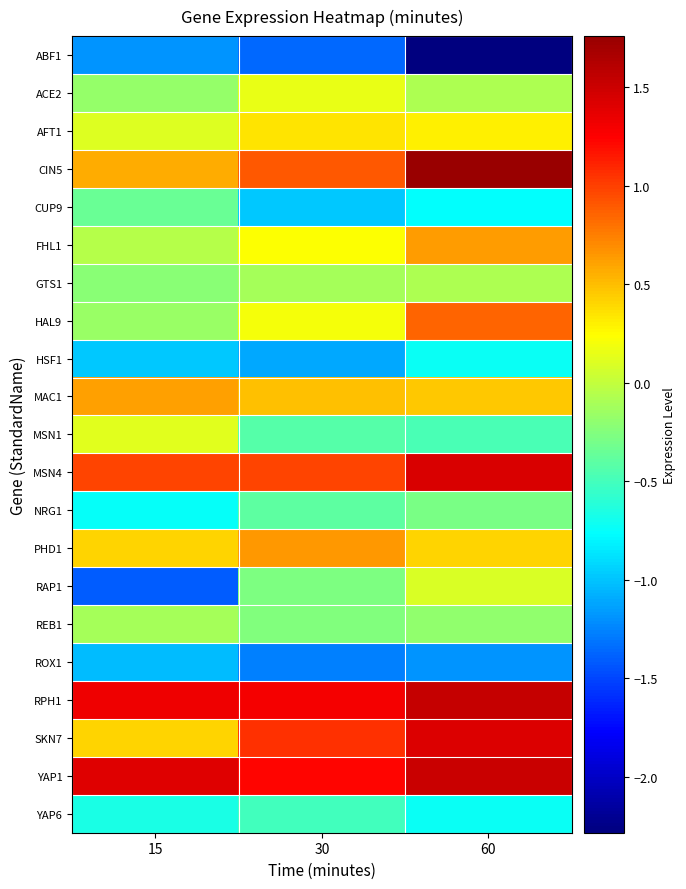

Reading right to left, what are all the values shown in this chart?

ABF1: 60=-2.3	30=-1.4	15=-1.2
ACE2: 60=-0.1	30=0.2	15=-0.2
AFT1: 60=0.3	30=0.3	15=0.1
CIN5: 60=1.8	30=0.9	15=0.6
CUP9: 60=-0.8	30=-1.0	15=-0.3
FHL1: 60=0.6	30=0.2	15=-0.0
GTS1: 60=-0.1	30=-0.1	15=-0.2
HAL9: 60=0.8	30=0.2	15=-0.2
HSF1: 60=-0.7	30=-1.1	15=-1.0
MAC1: 60=0.5	30=0.5	15=0.6
MSN1: 60=-0.5	30=-0.4	15=0.1
MSN4: 60=1.4	30=1.0	15=1.0
NRG1: 60=-0.3	30=-0.4	15=-0.8
PHD1: 60=0.4	30=0.6	15=0.4
RAP1: 60=0.1	30=-0.3	15=-1.4
REB1: 60=-0.2	30=-0.3	15=-0.1
ROX1: 60=-1.2	30=-1.3	15=-1.0
RPH1: 60=1.5	30=1.3	15=1.3
SKN7: 60=1.4	30=1.1	15=0.4
YAP1: 60=1.5	30=1.2	15=1.4
YAP6: 60=-0.7	30=-0.5	15=-0.7